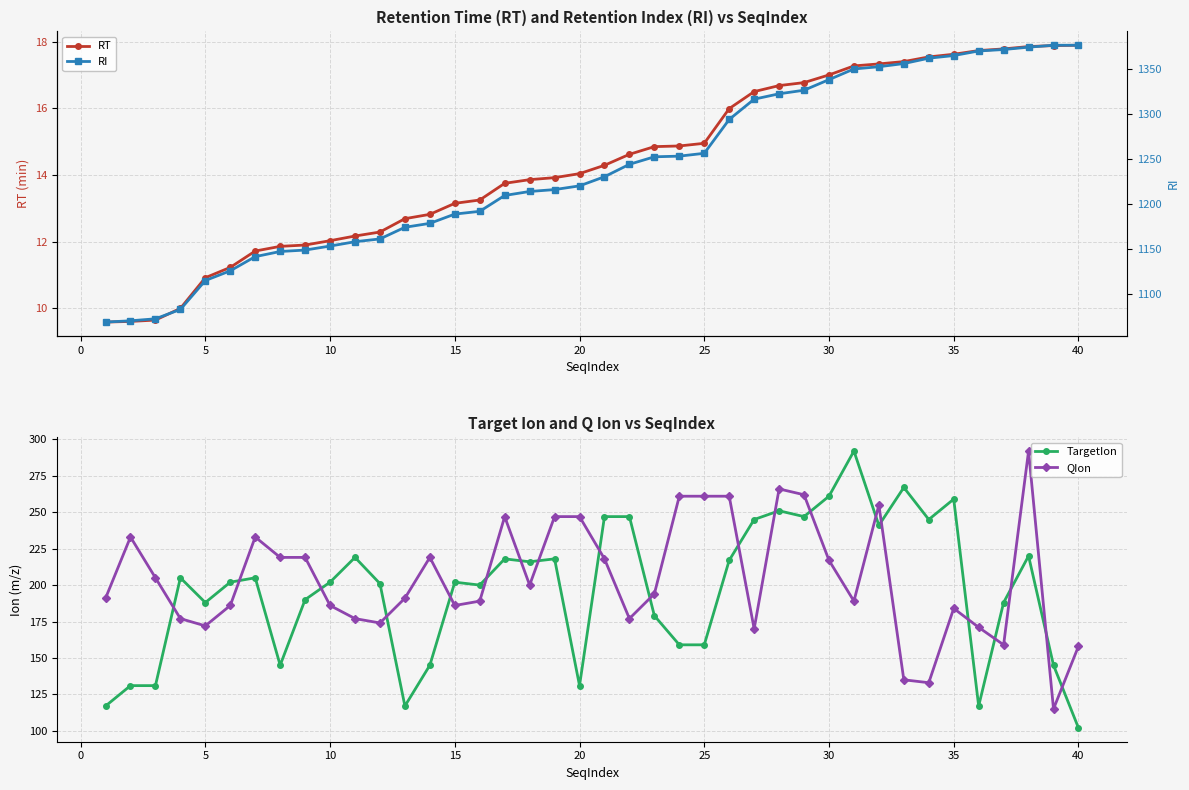

The value of QIon at 35 is 256. True or false?

False